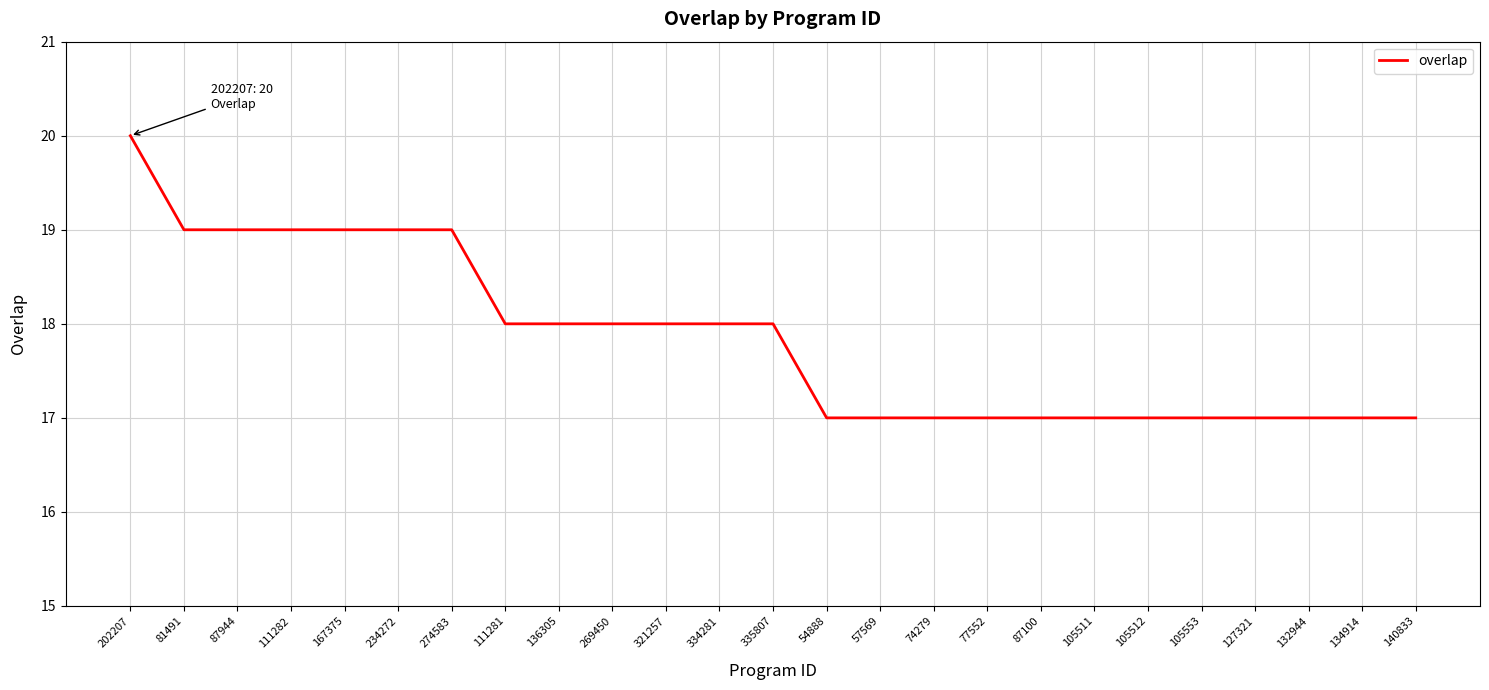

How many lines are shown in the chart?

1